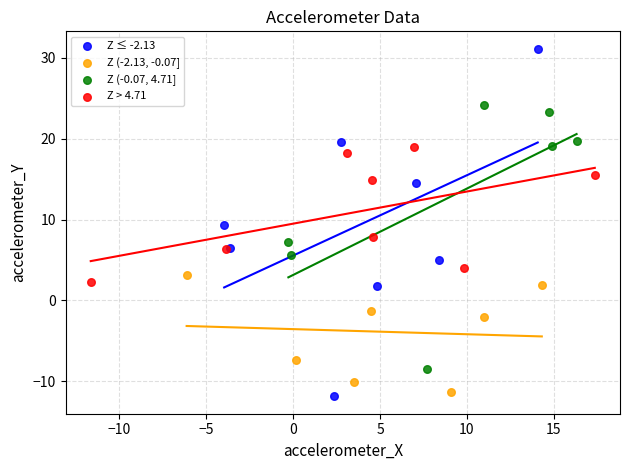

Which series contains the highest Y value?

Z ≤ -2.13